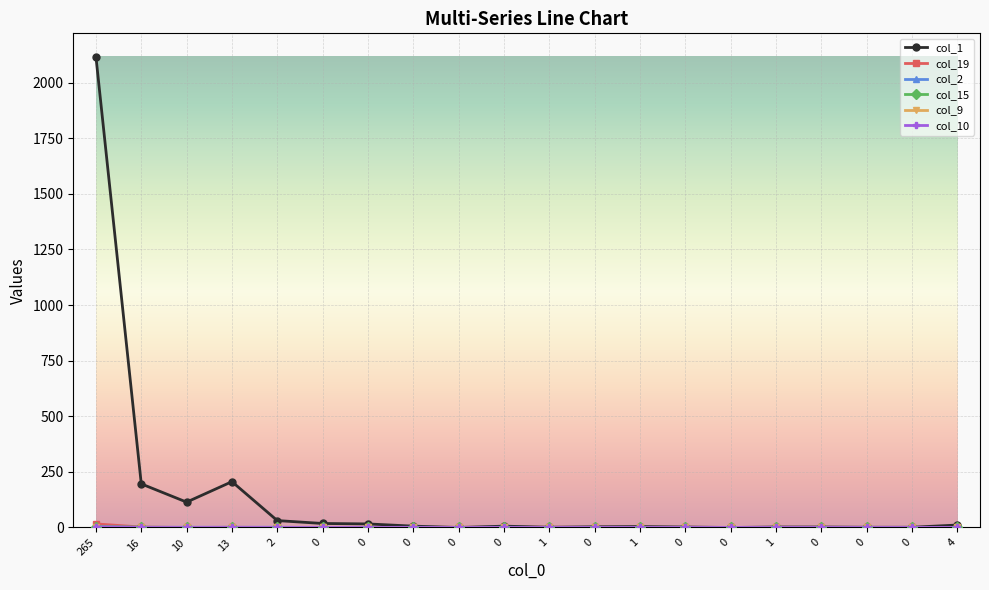

Which series ends up on top after the final intersection of col_1 and col_9?

col_1